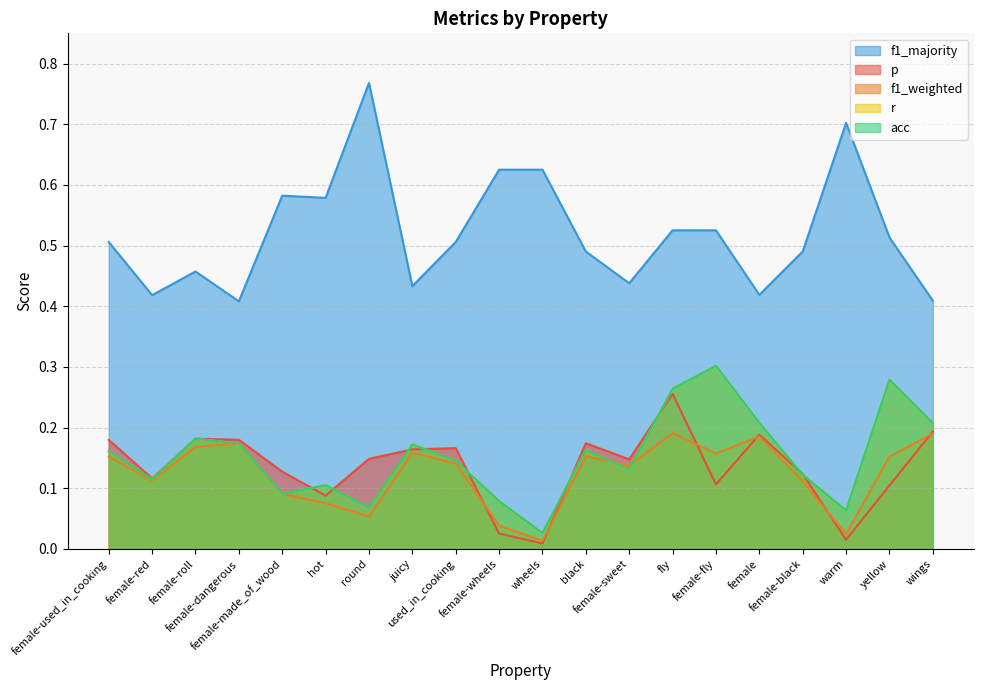

What is the label of the 11th point from the right?

female-wheels